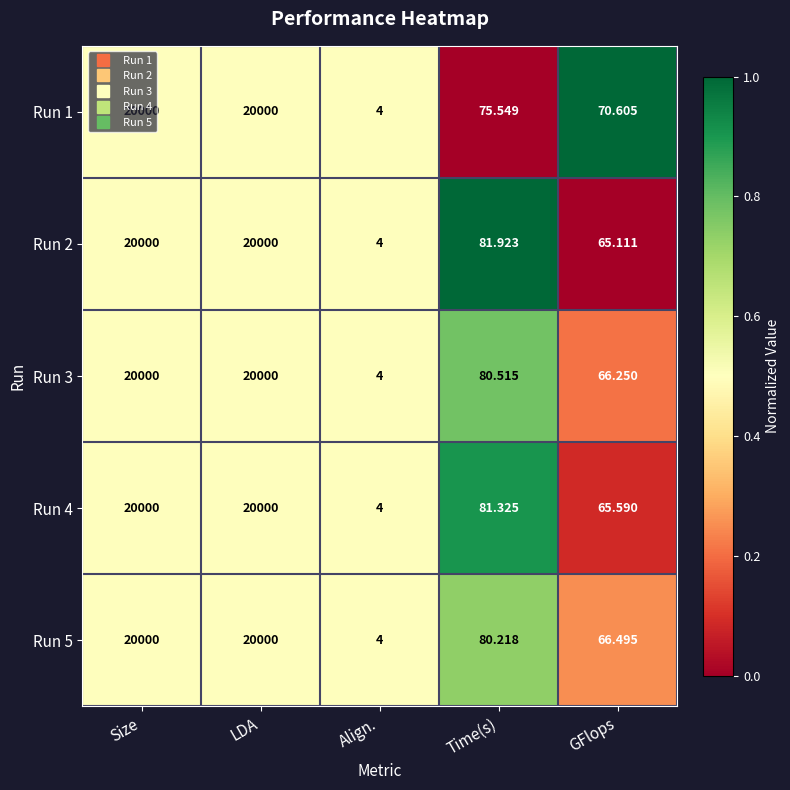

At which label does Run 4 first exceed 81?

Size